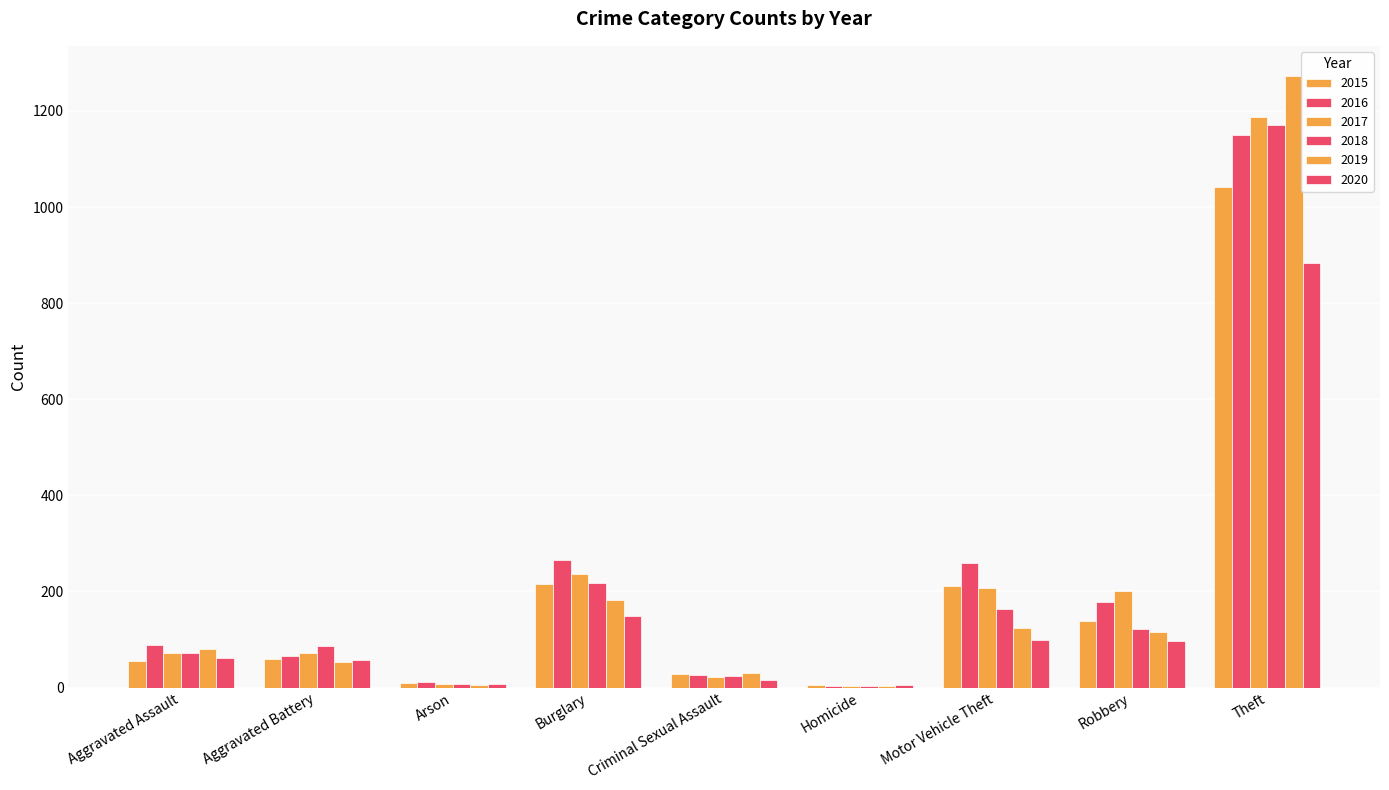

Is it true that 2019 equals 53 at Aggravated Battery?

True